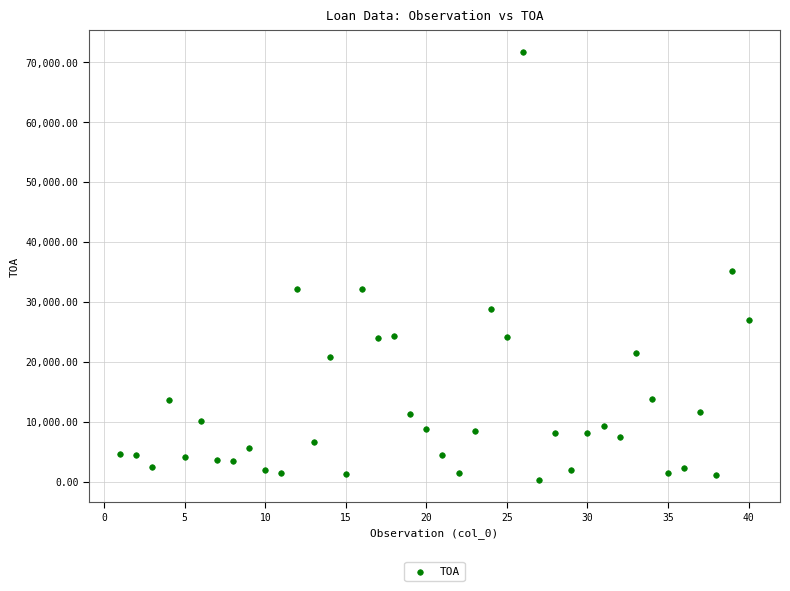

What is the range of Y values (max minus min)?

71443.1